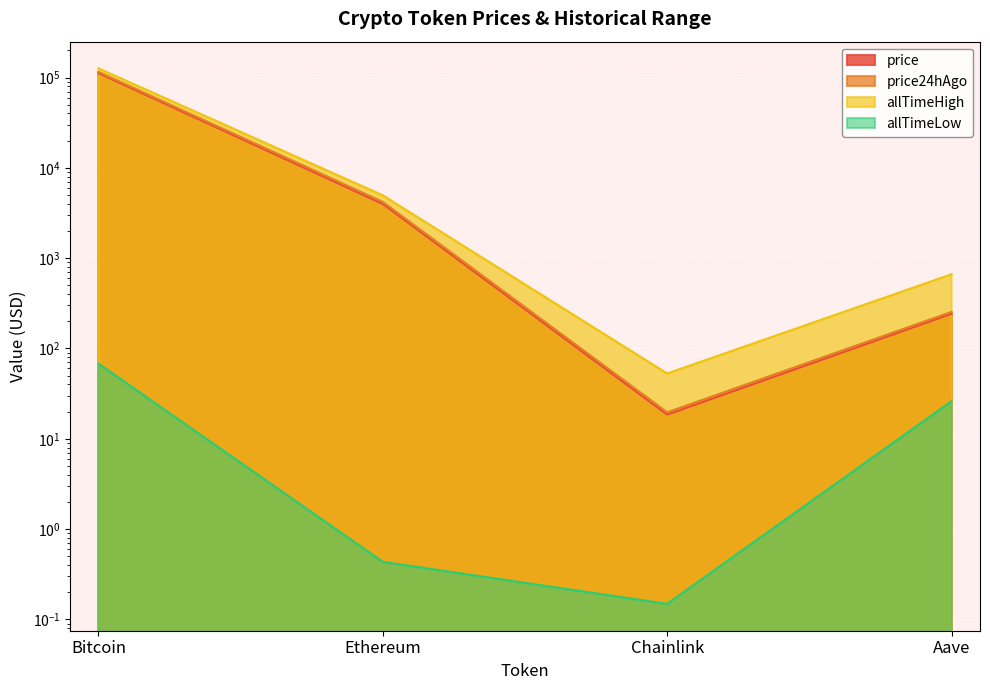

True or false: price24hAgo and allTimeHigh cross at least once.

False